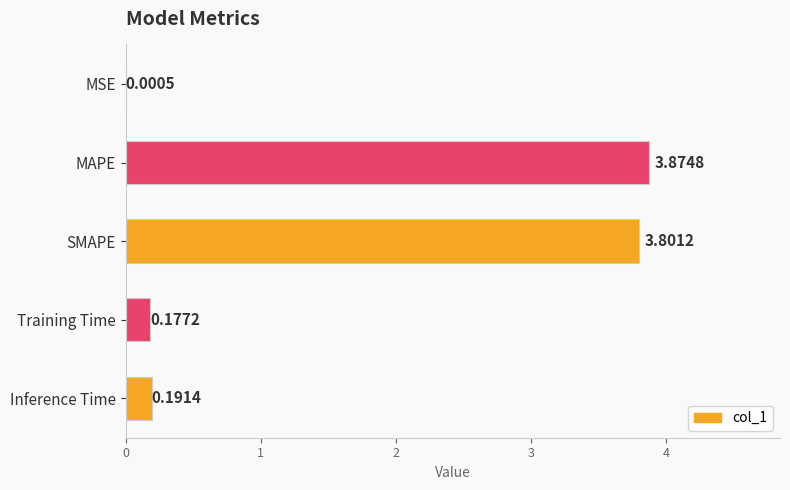

What is the change in value from SMAPE to Inference Time?

-3.6